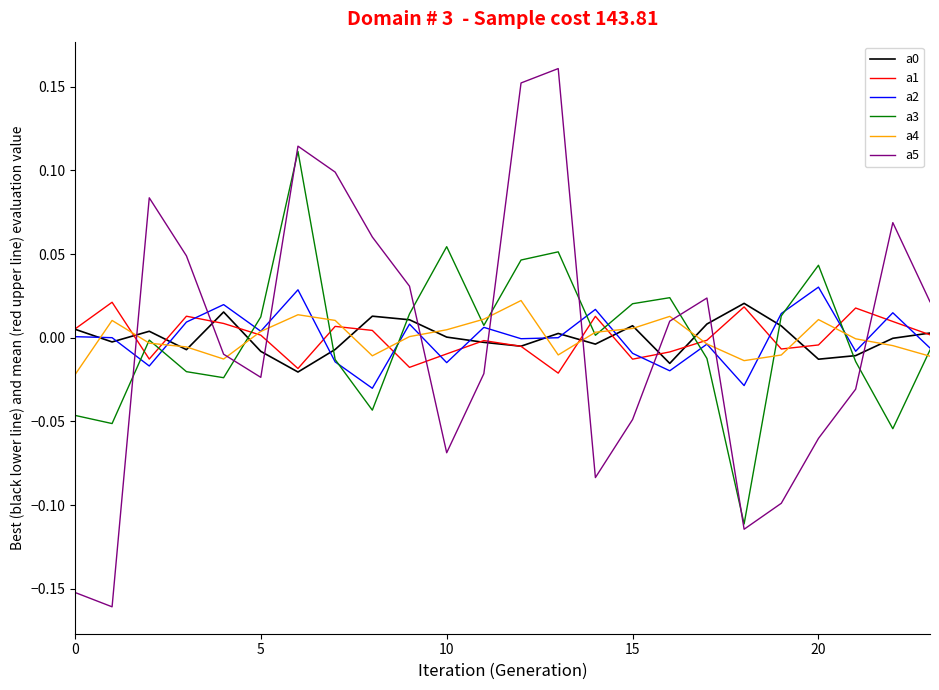

Which series has the widest spread of values?

a5